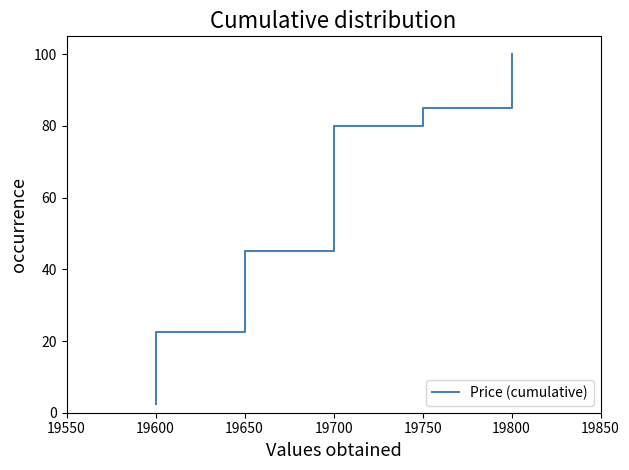

True or false: the data has more than 0 interior local peaks.

False